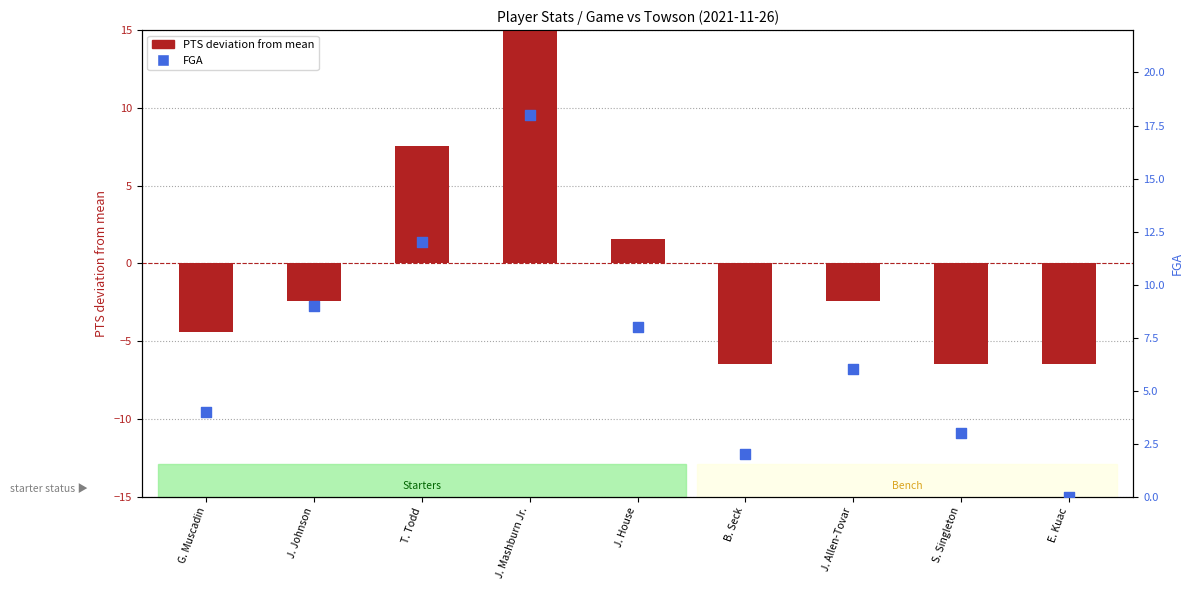

What are all the series names shown in the legend?

PTS (deviation from mean), FGA